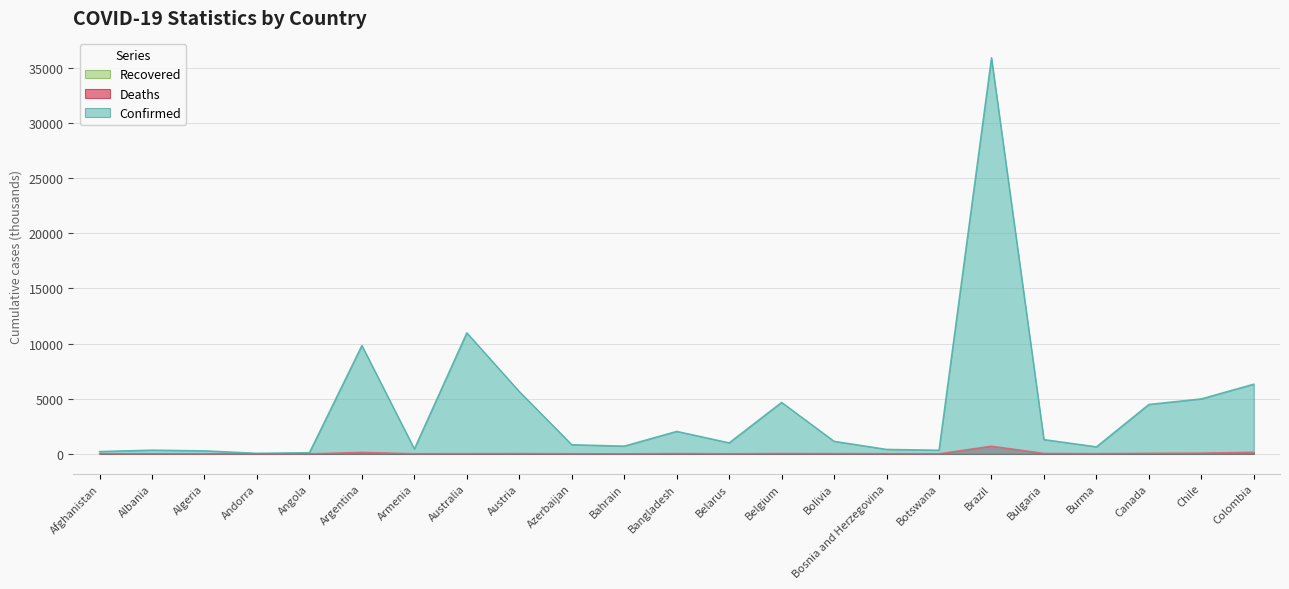

What is the value of the Confirmed point at the 1st from the left?

207.1